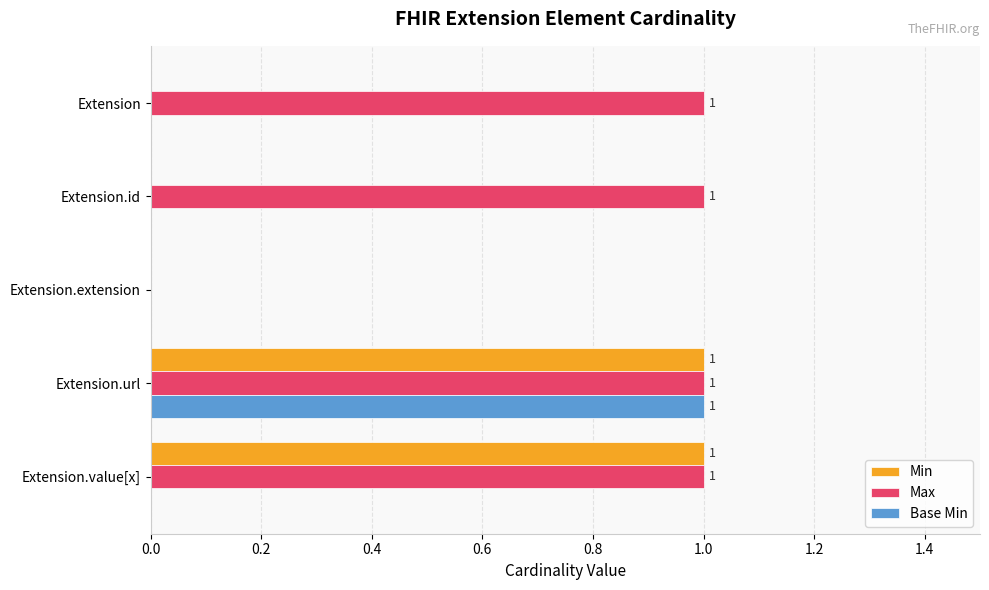

At which category is the sum across all series the highest?

Extension.url